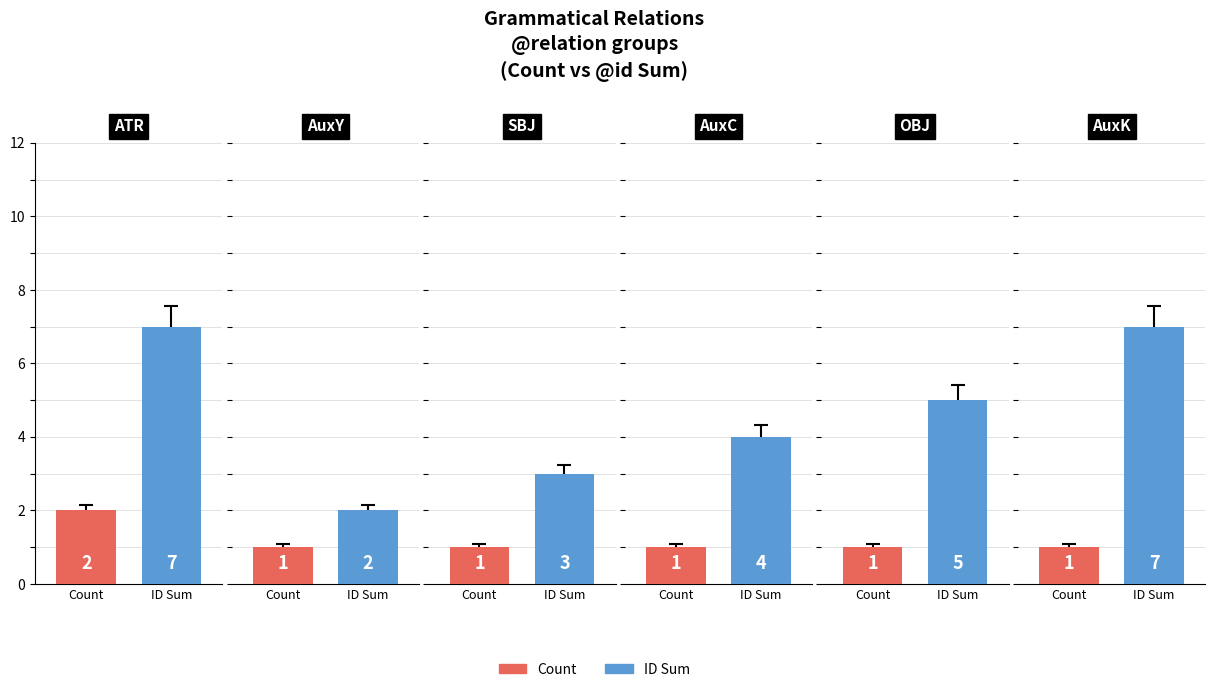

Are the bars horizontal?

No